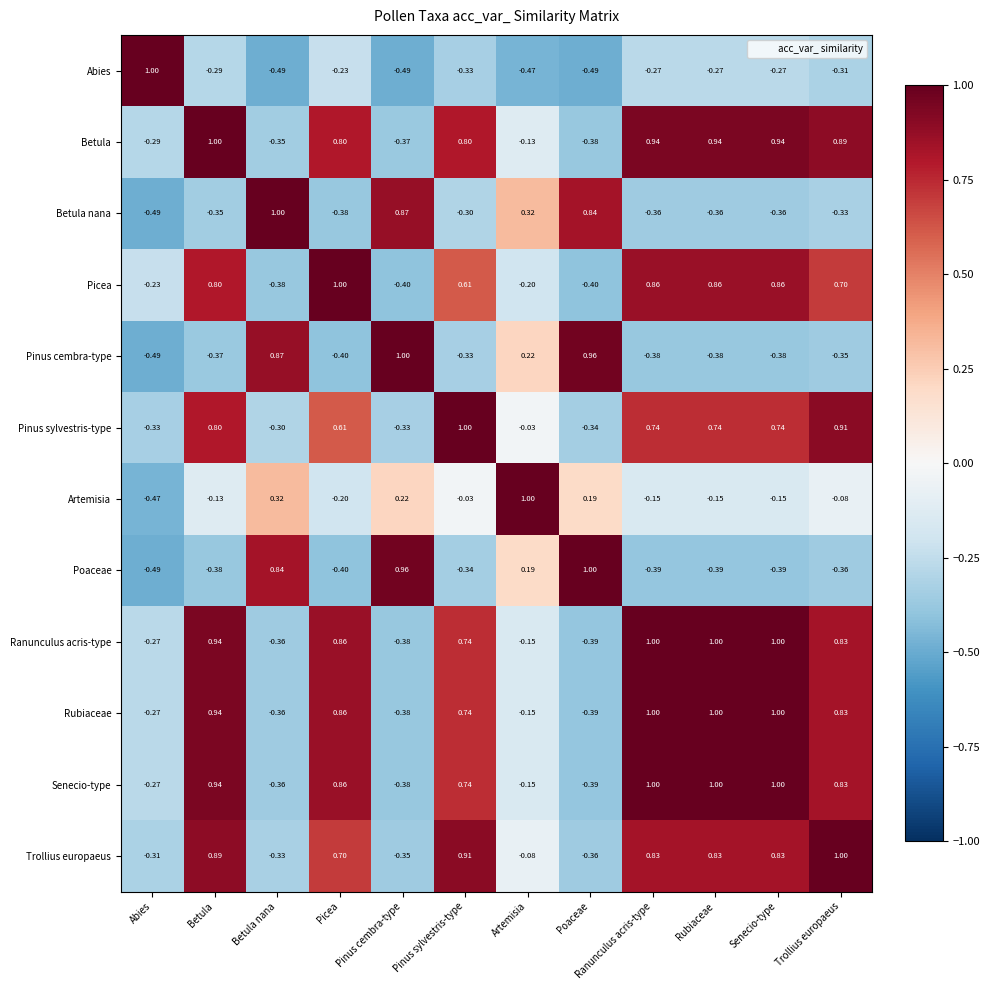

Is the value of Betula at Pinus sylvestris-type greater than the value of Ranunculus acris-type at Artemisia?

Yes